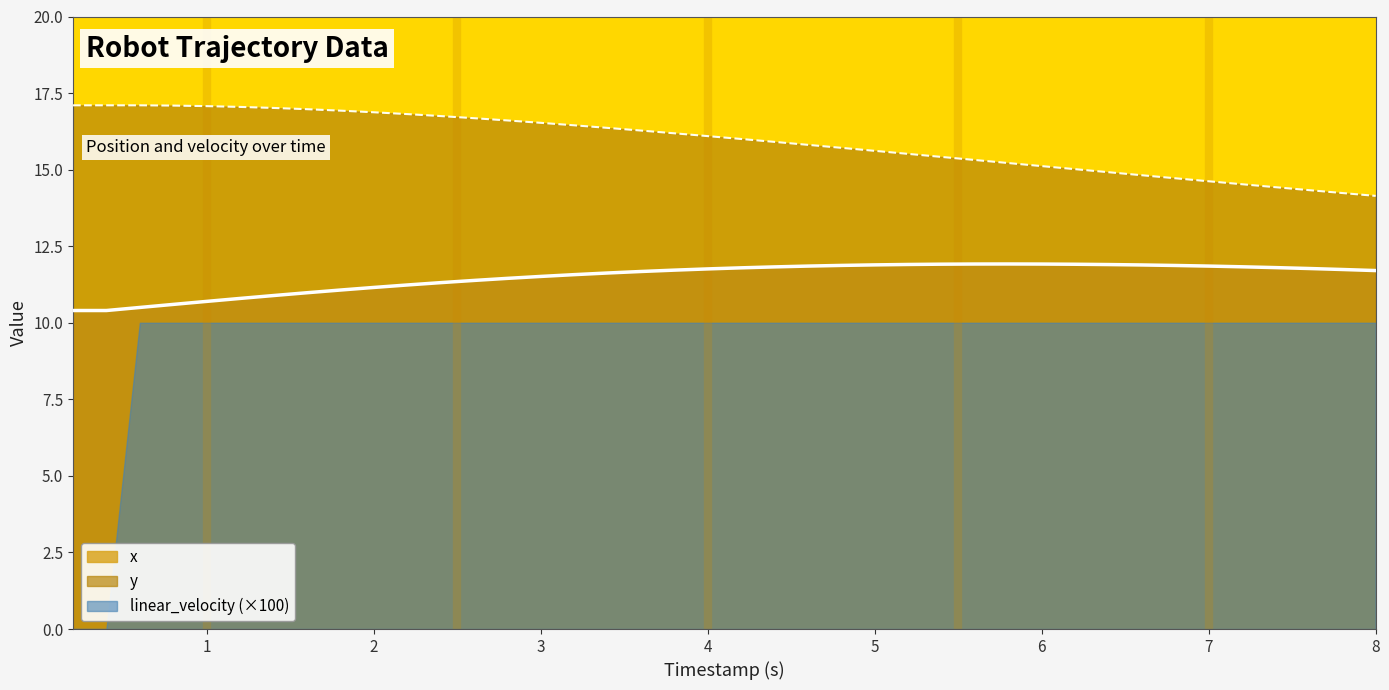

How many lines are shown in the chart?

3